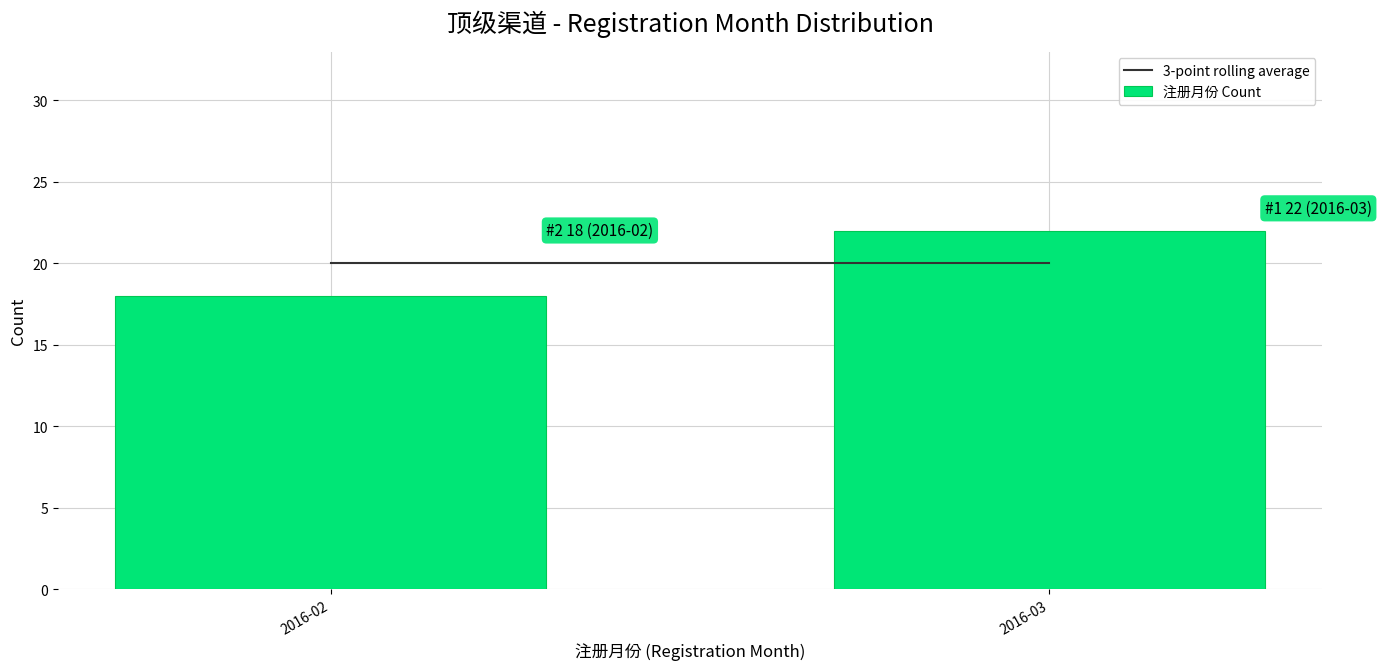

Reading right to left, what are all the values shown in this chart?

2016-03=22	2016-02=18